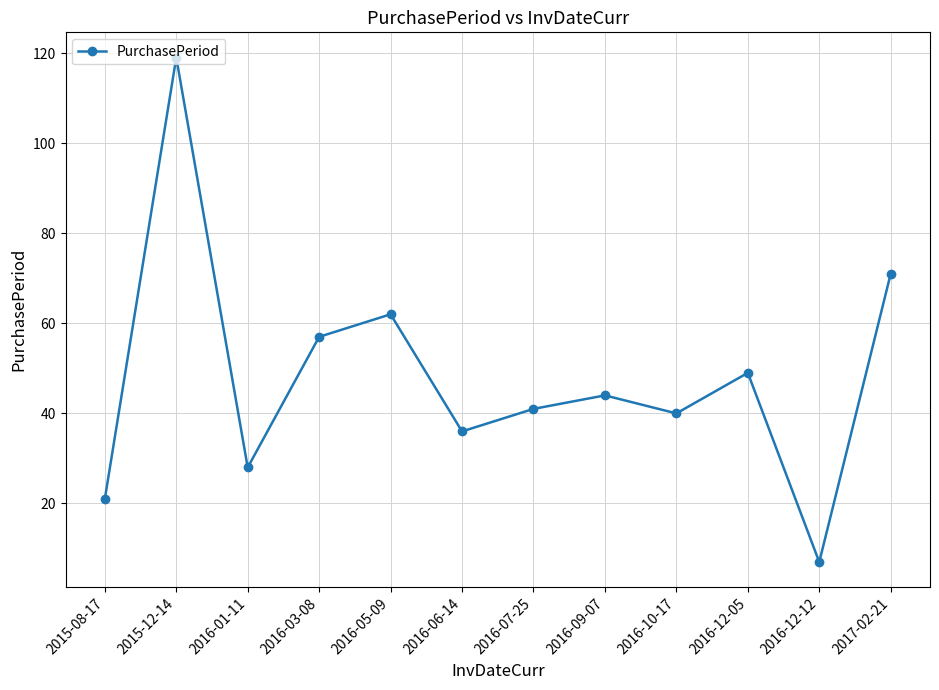

Reading left to right, what are all the values shown in this chart?

21	119	28	57	62	36	41	44	40	49	7	71